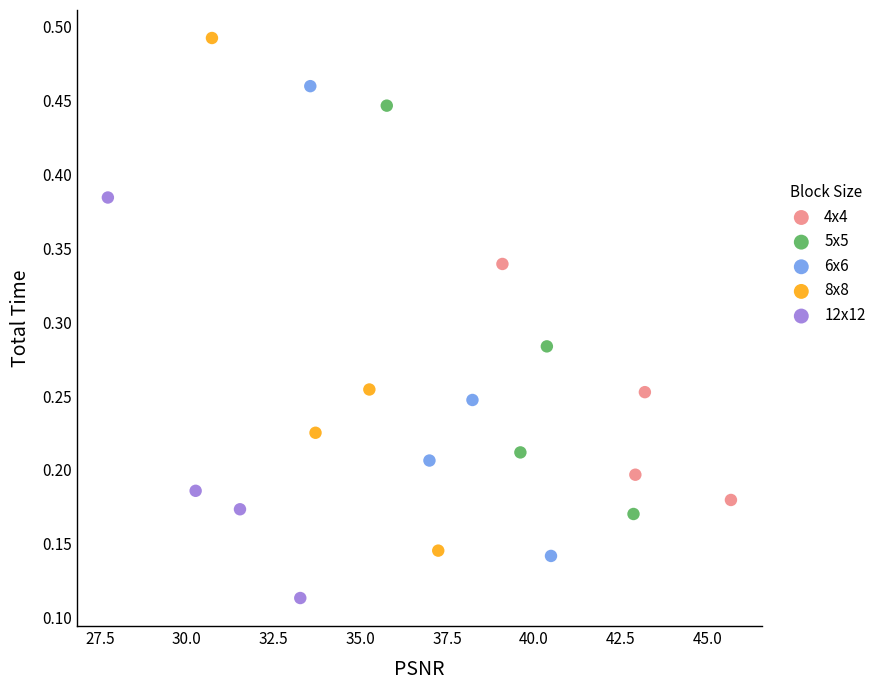

Which series contains the lowest Y value?

12x12